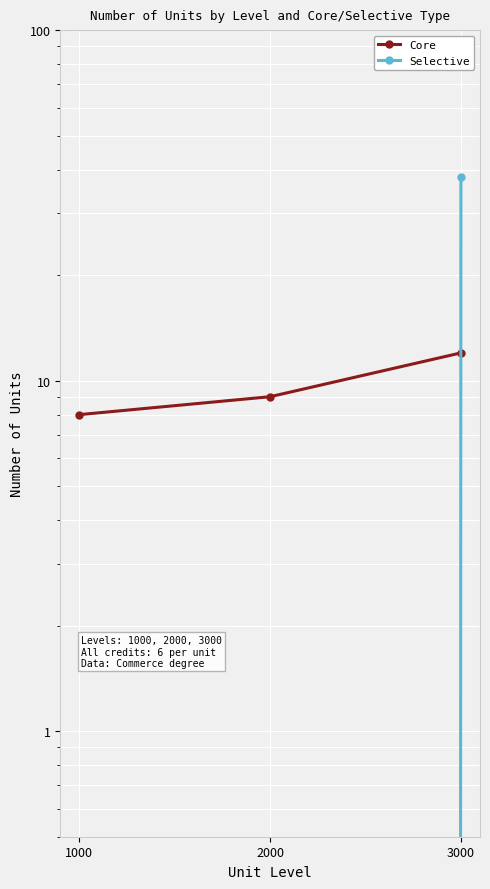

Reading left to right, list all the values displayed in this chart.

Core: 1000=8	2000=9	3000=12
Selective: 1000=0	2000=0	3000=38